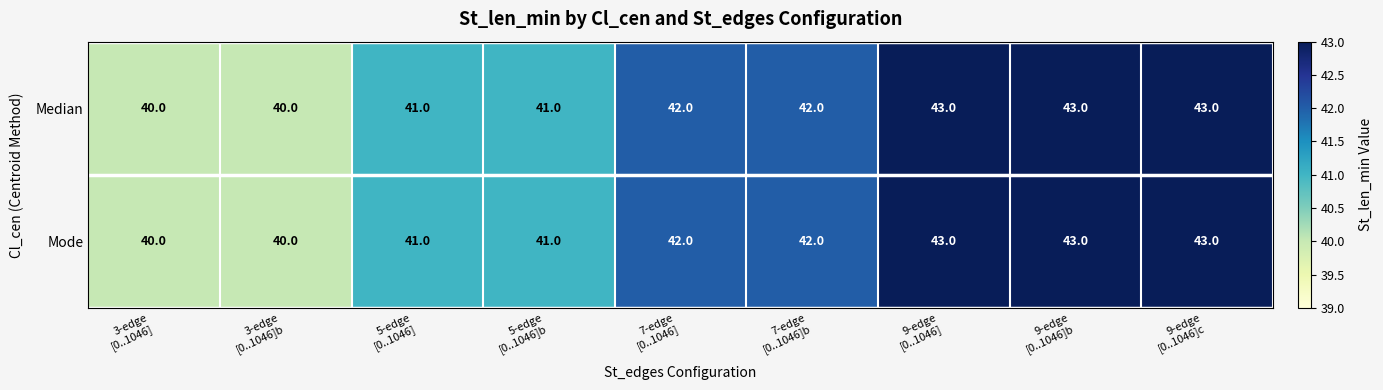

What is the difference between the maximum and minimum values in the Mode series?

3